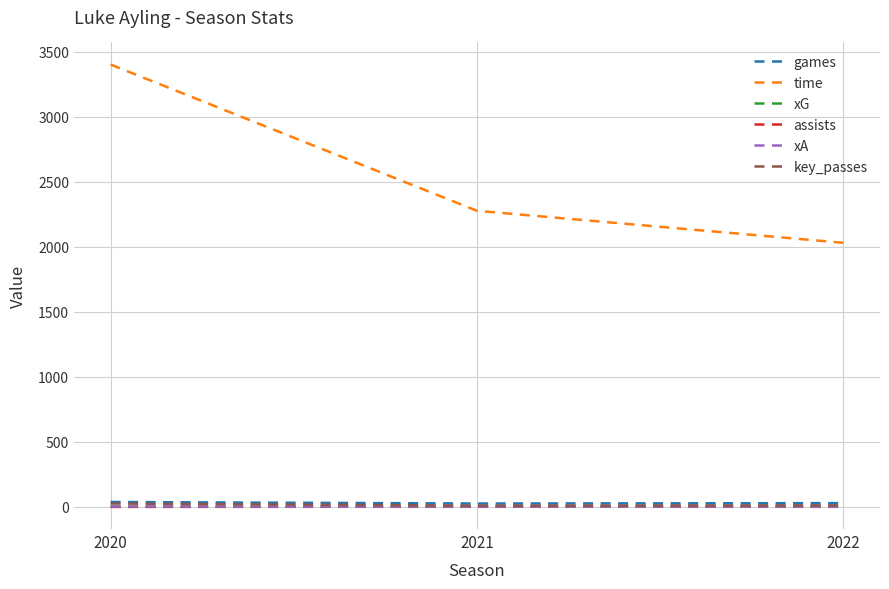

Between 2020 and 2022, which series saw the biggest shift?

time